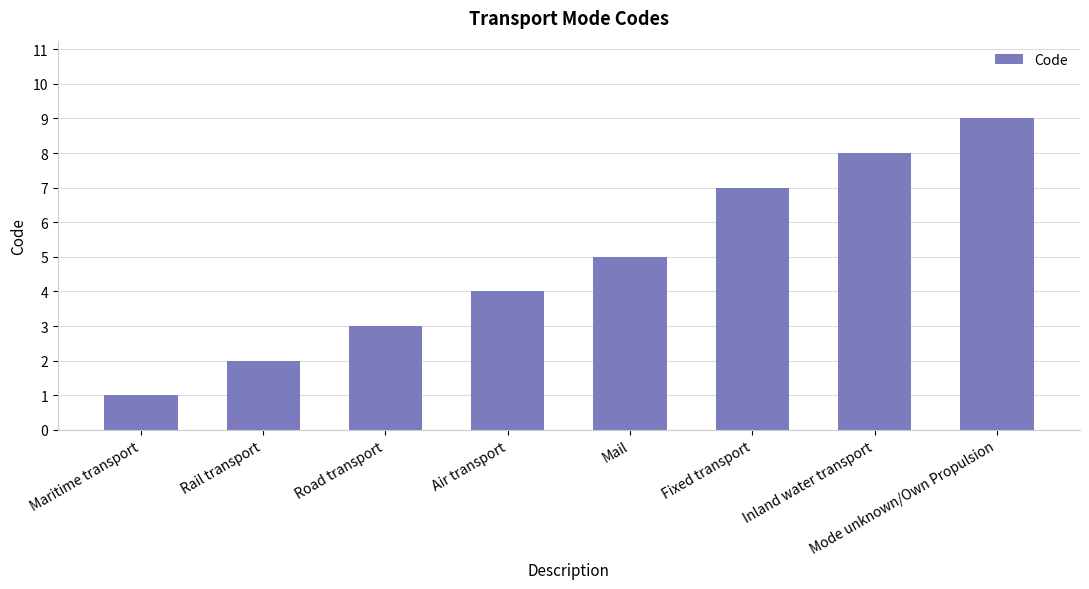

Reading left to right, transcribe all the data shown in this chart.

Maritime transport=1	Rail transport=2	Road transport=3	Air transport=4	Mail=5	Fixed transport=7	Inland water transport=8	Mode unknown/Own Propulsion=9